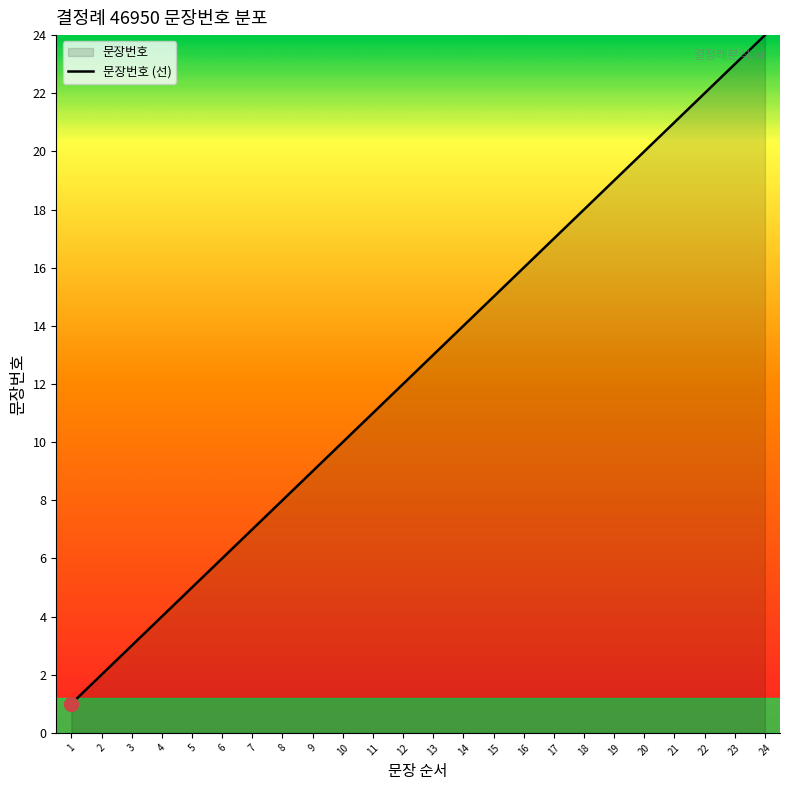

What is the greatest value displayed?

24